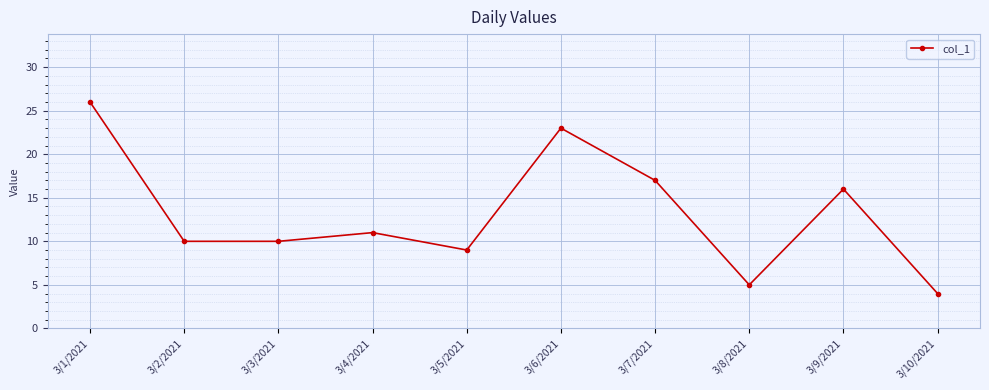

Where is the first local maximum?

3/4/2021